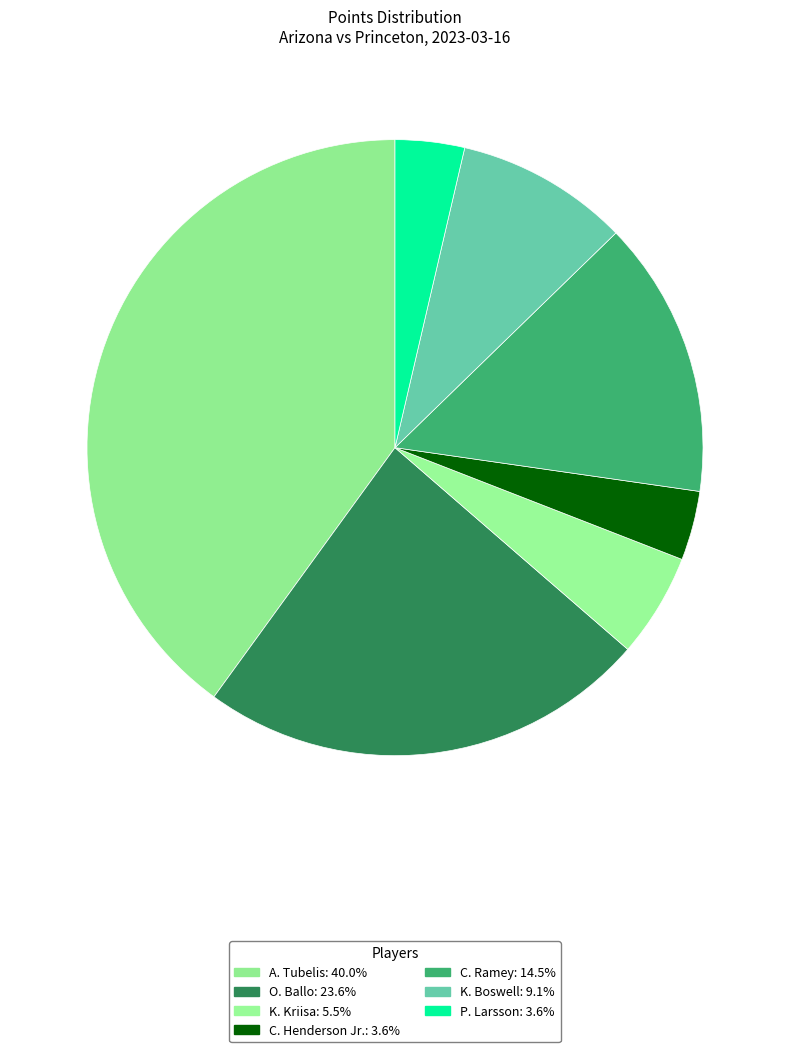

Count the number of slices in the pie.

7